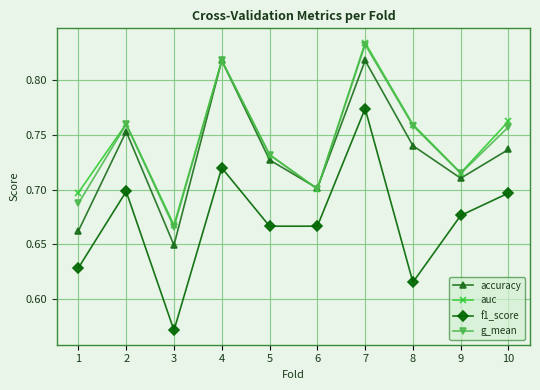

True or false: f1_score and auc intersect in this chart.

False